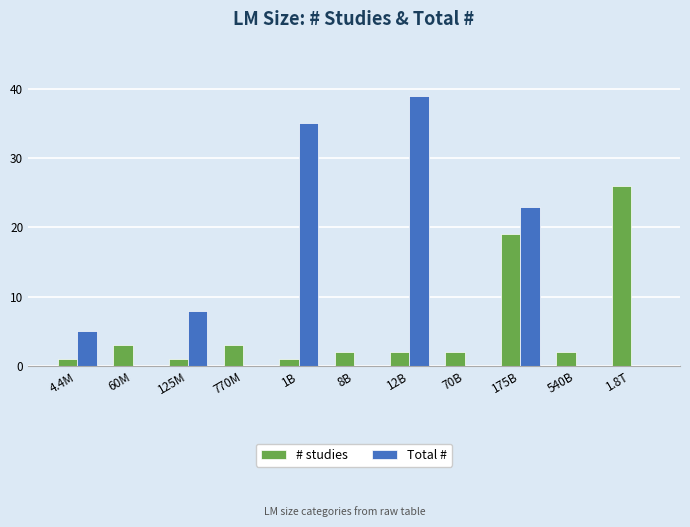

Are the bars grouped side by side (vs. stacked)?

Yes